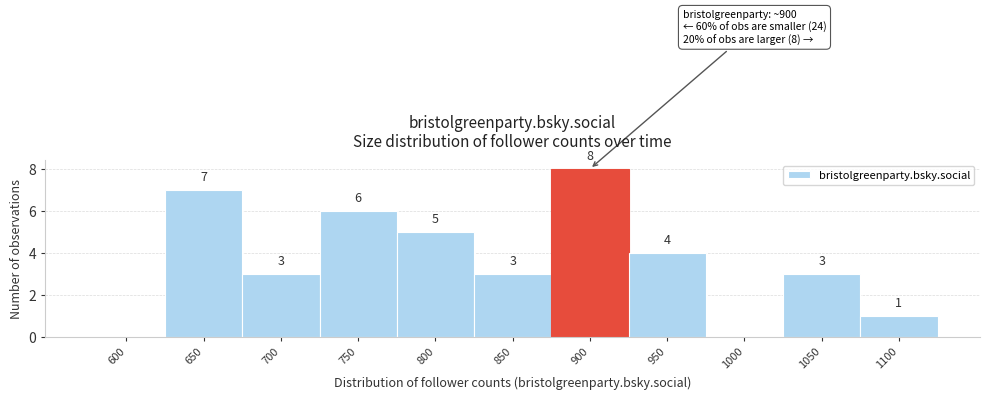

Reading left to right, list all the values displayed in this chart.

600=0	650=7	700=3	750=6	800=5	850=3	900=8	950=4	1000=0	1050=3	1100=1